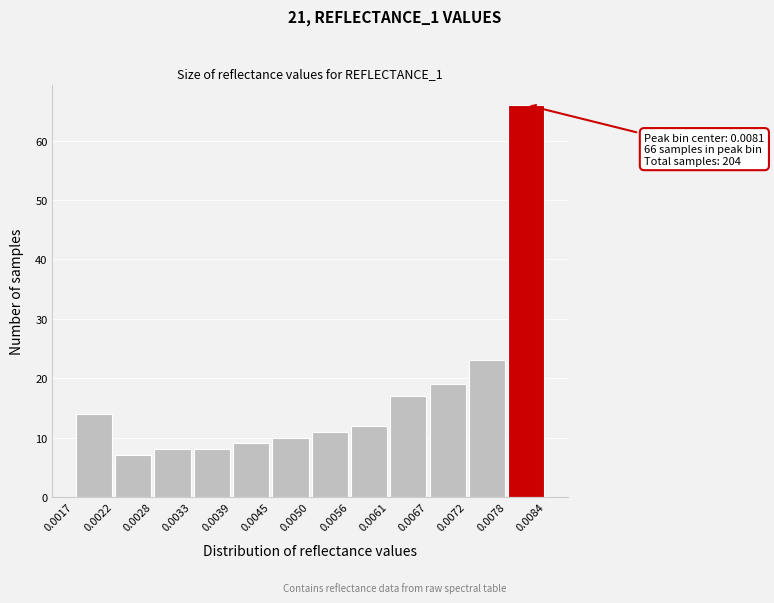

Over which range of the x-axis is the bar tallest?

0.0078 to 0.0084